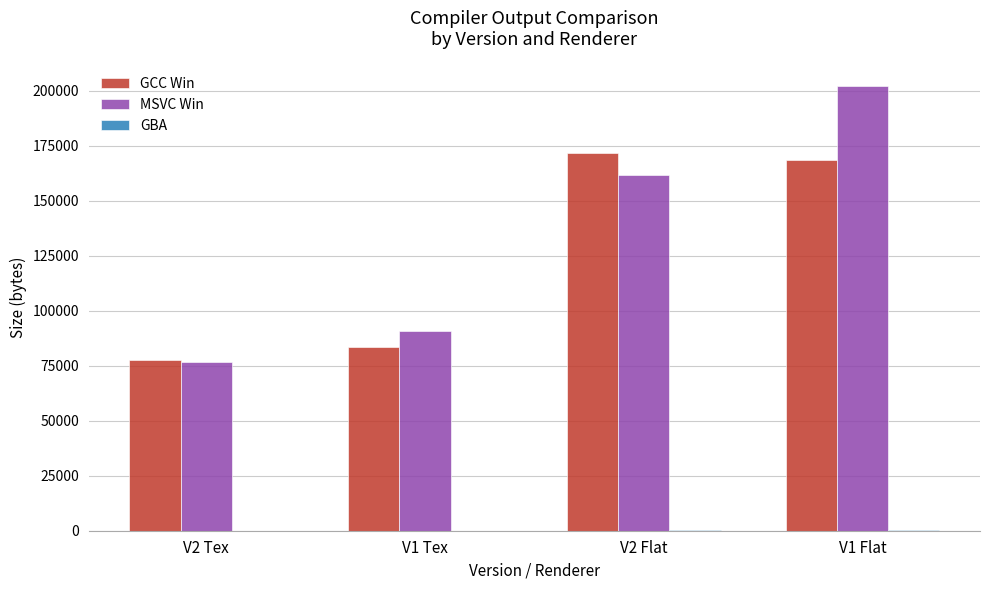

At which label does MSVC Win reach its peak?

V1 Flat